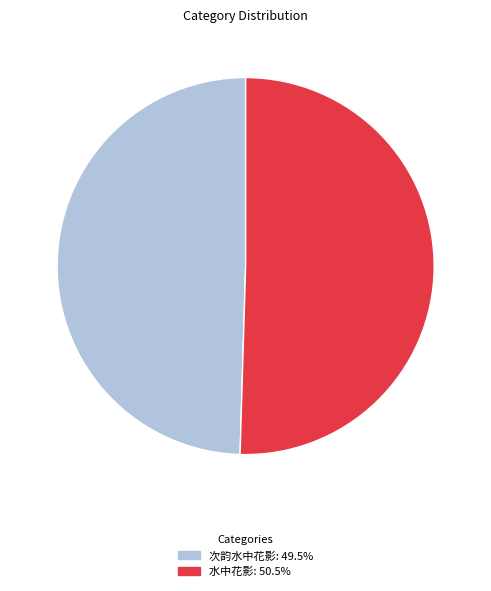

Is there a majority slice in this chart?

Yes